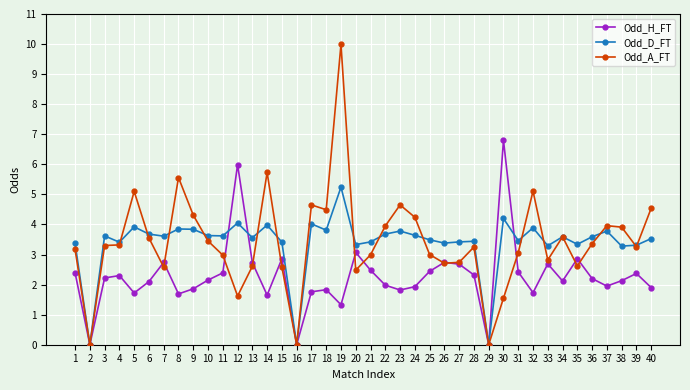

The Odd_D_FT series shows 5.0 at 40. True or false?

False